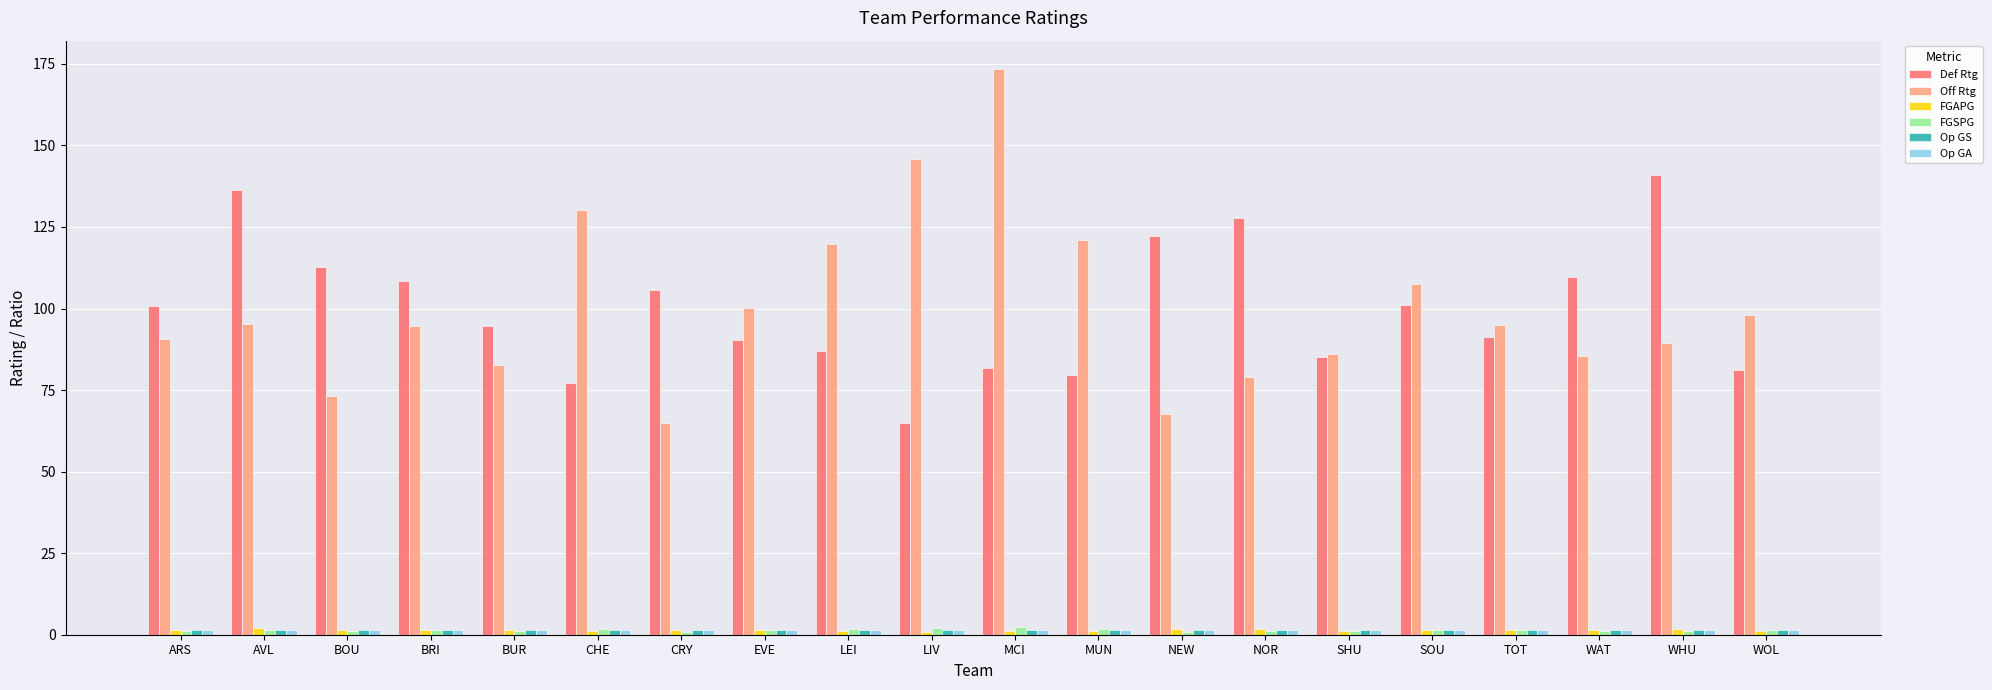

What is the spread (max minus min) of values at WAT?

108.4